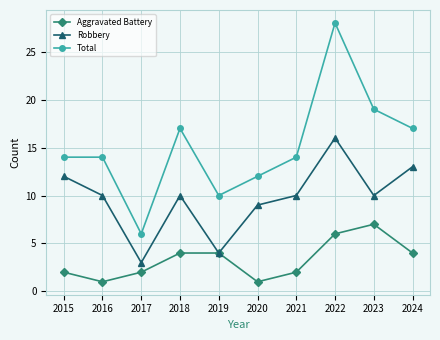

What is the total value across all series at 2017?

11